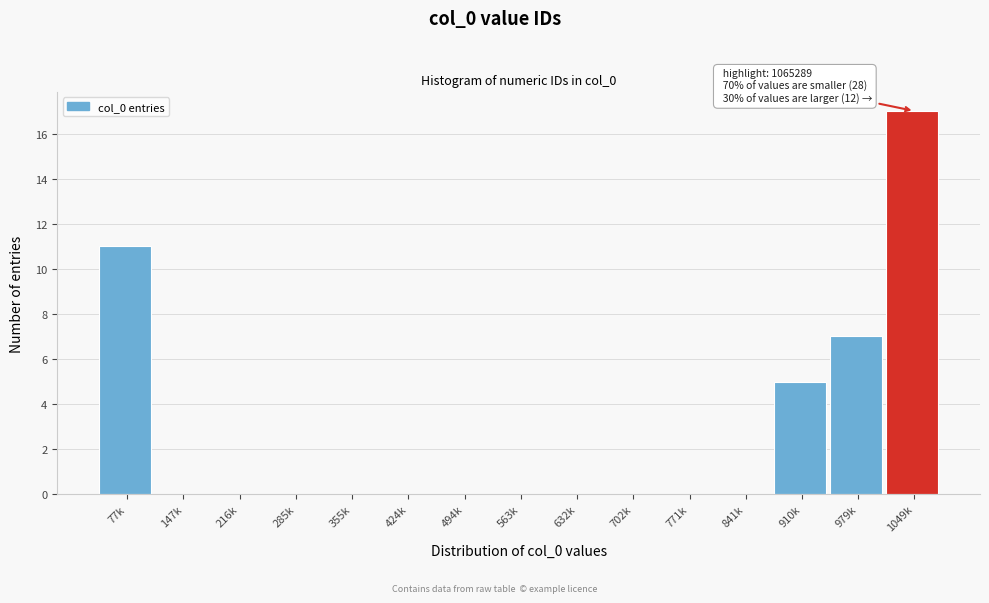

Reading left to right, list all the values displayed in this chart.

77k=11	147k=0	216k=0	285k=0	355k=0	424k=0	494k=0	563k=0	632k=0	702k=0	771k=0	841k=0	910k=5	979k=7	1049k=17